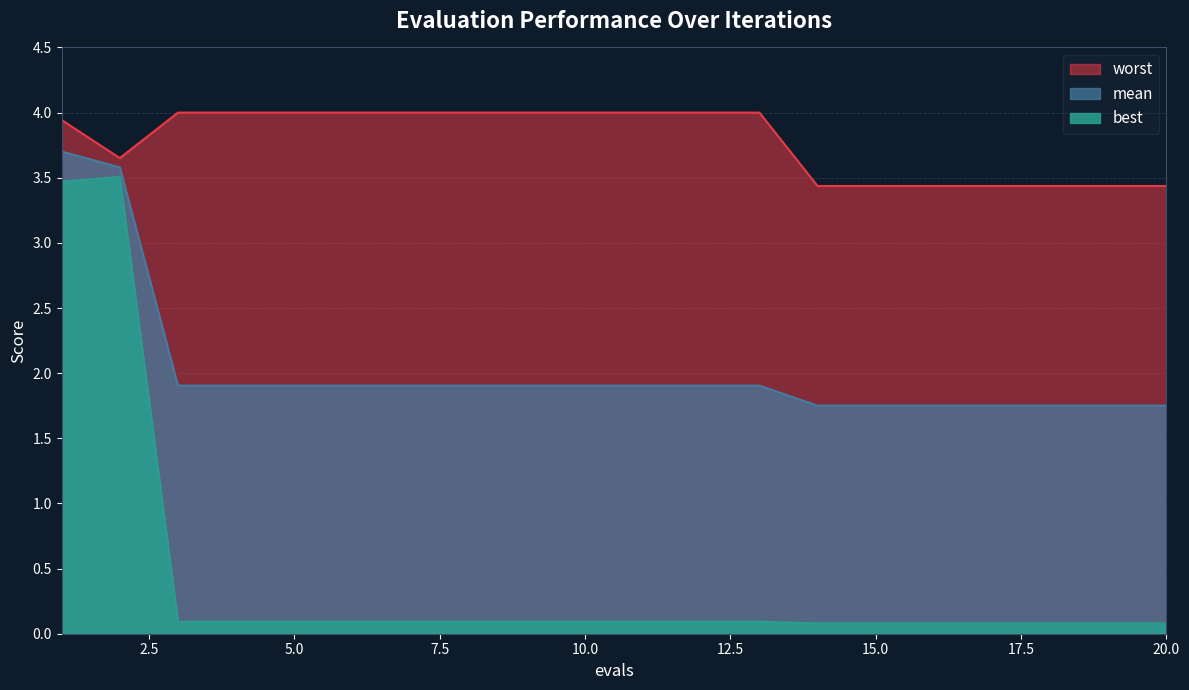

True or false: worst and best intersect in this chart.

False